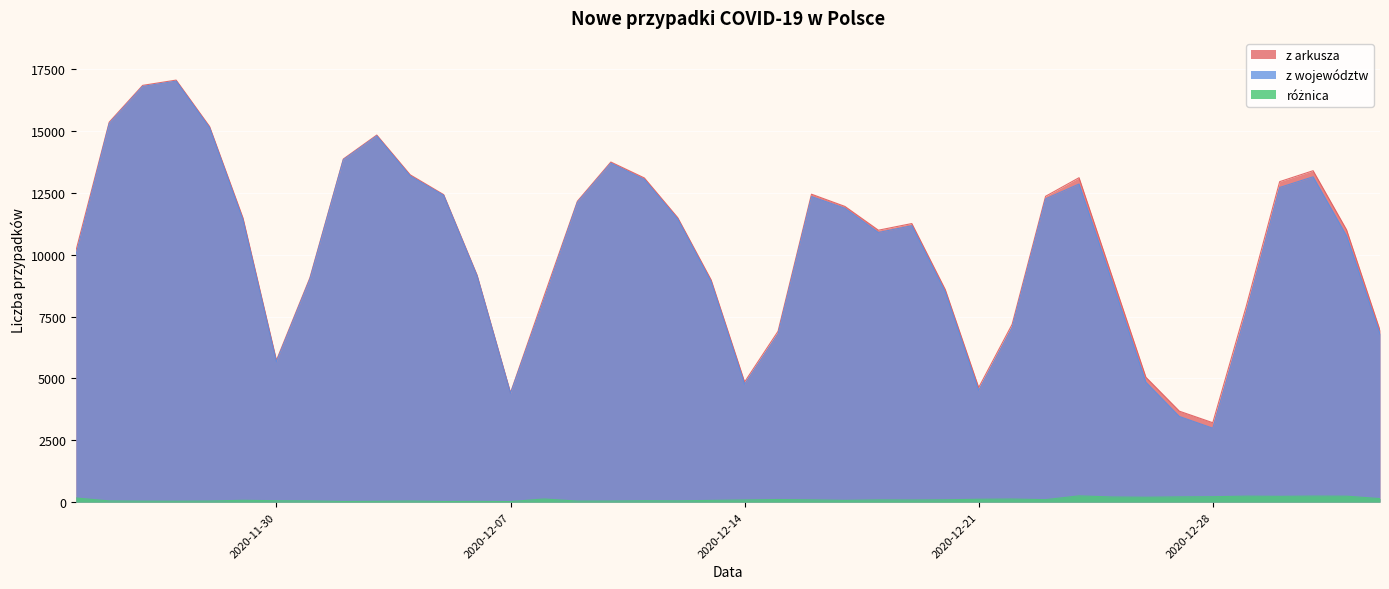

What is the total value across all series at 2020-12-09?

24328